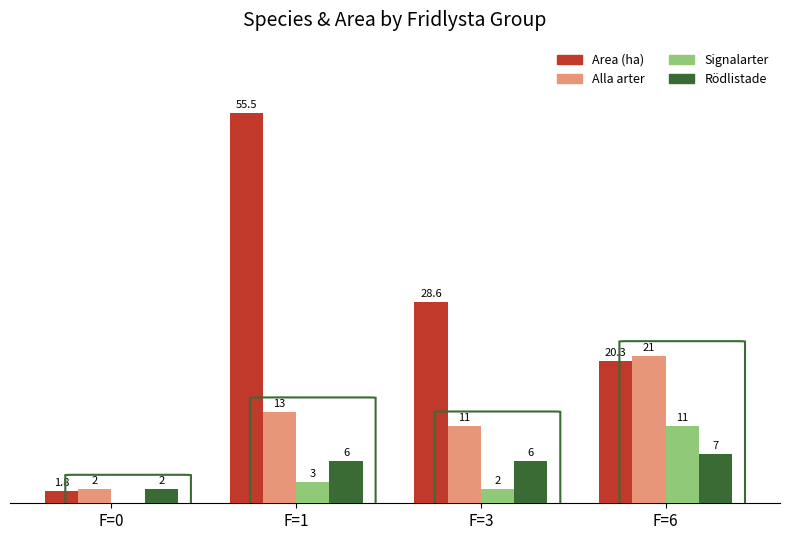

Where is Area (ha) nearest to the value 28?

F=3